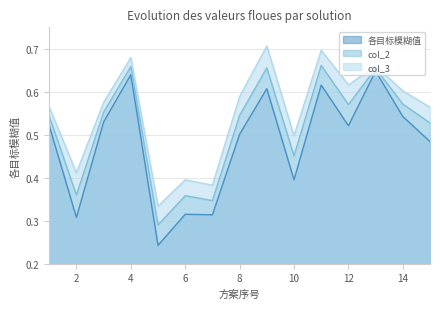

Count the 各目标模糊值 values in the range 0 to 1.

15